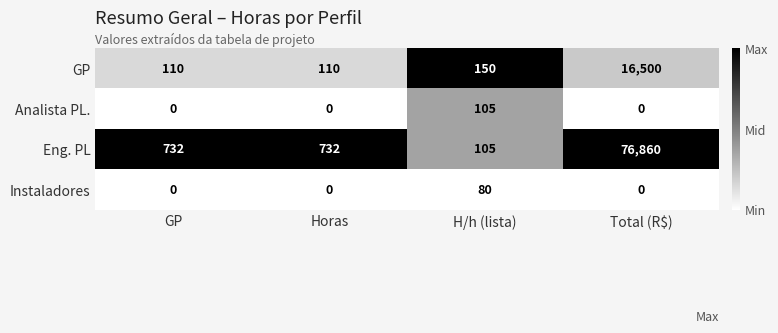

What is the greatest value displayed?

76860